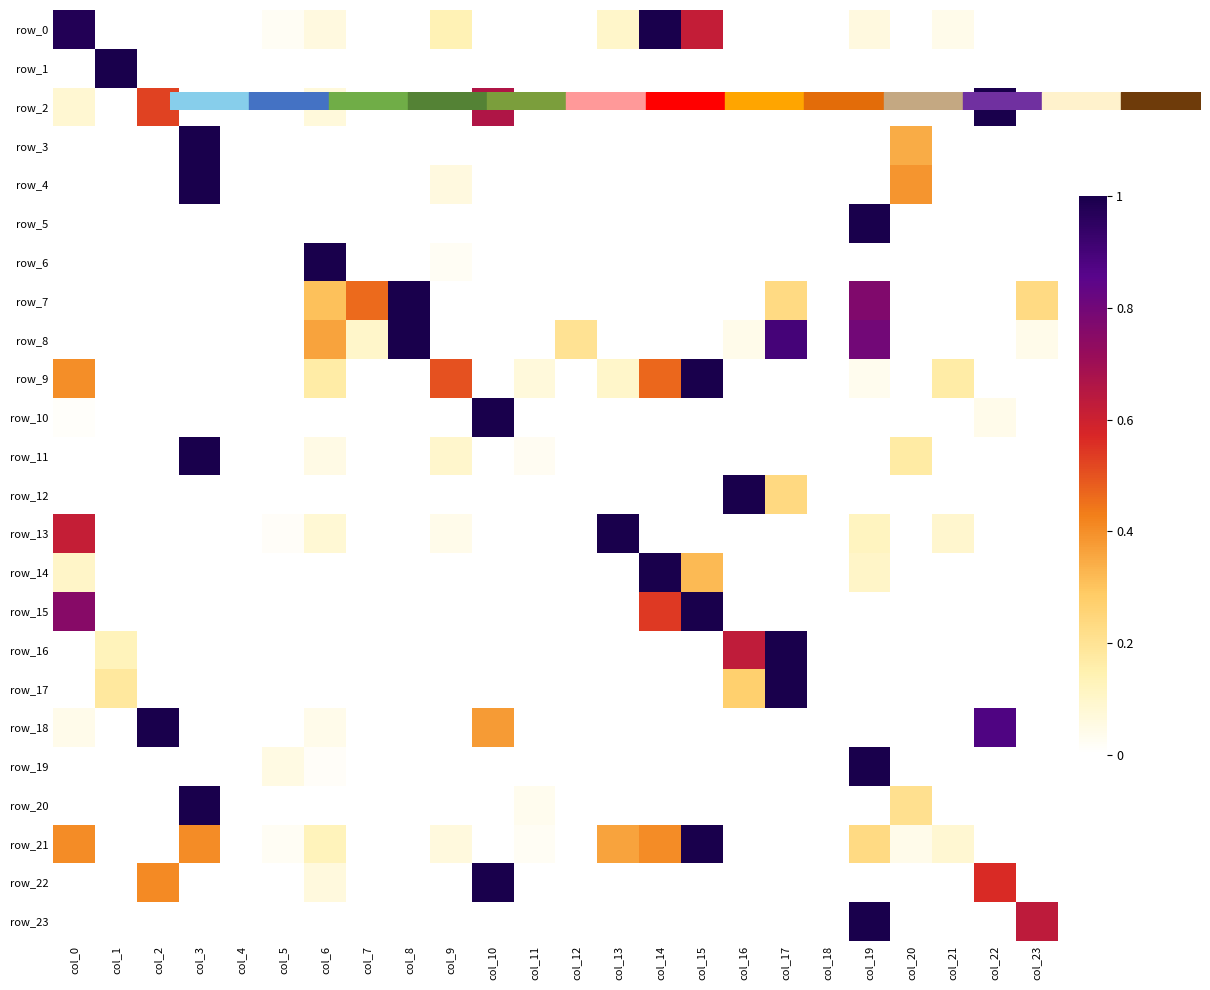

What is the sum of the row_18 values at col_12 and col_2?

1.0